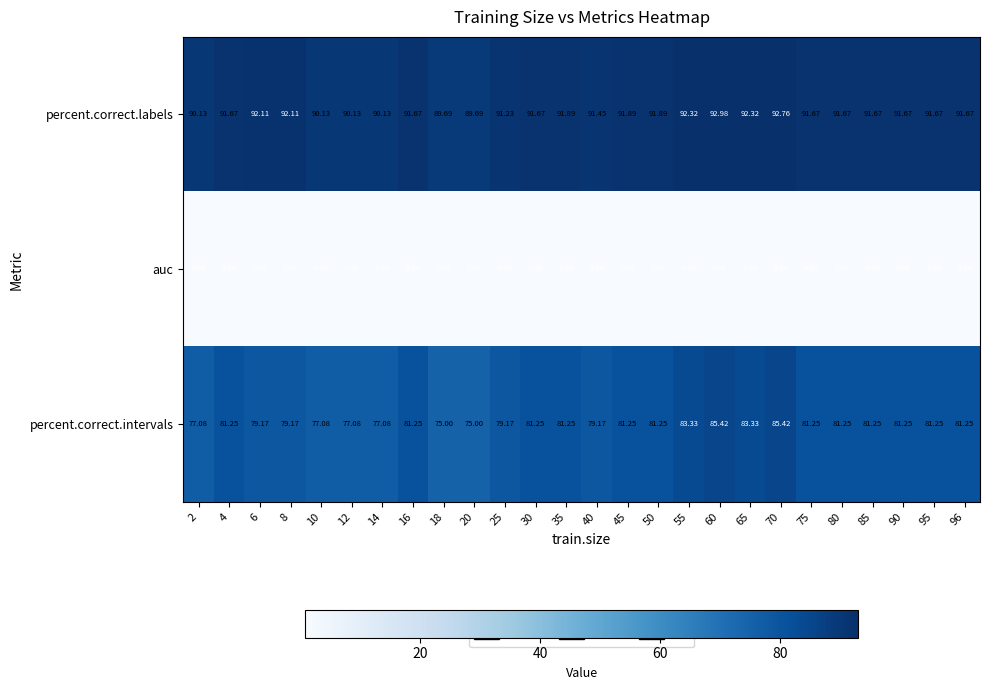

Between 40 and 45, which series saw the biggest shift?

percent.correct.intervals